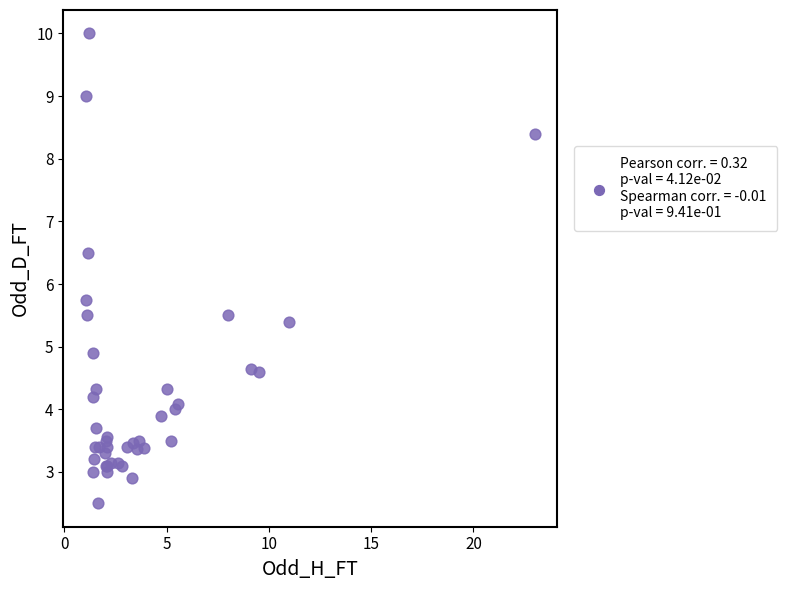

What Y value in the scatter plot is closest to 6?

5.8